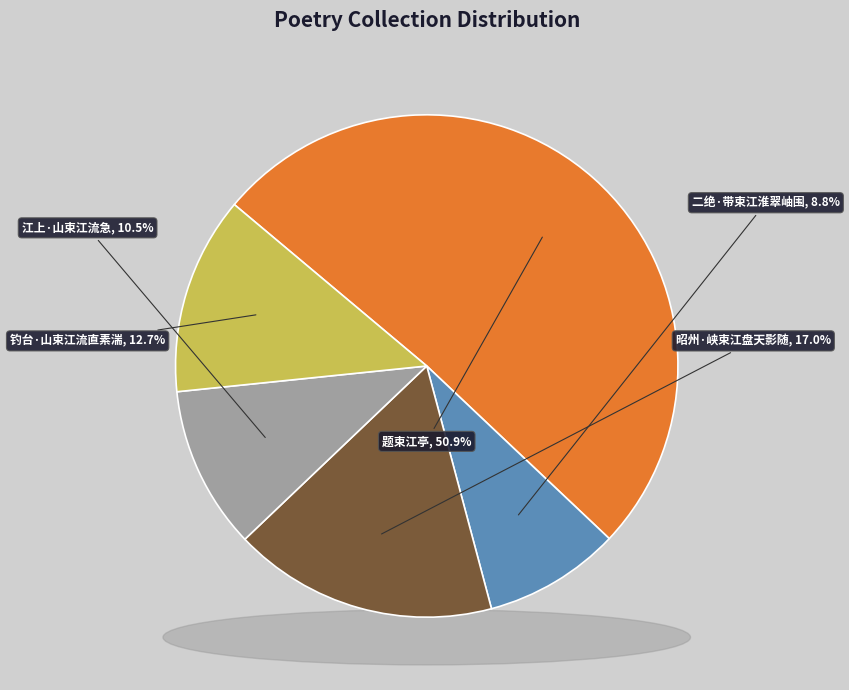

Which category accounts for the majority?

题束江亭